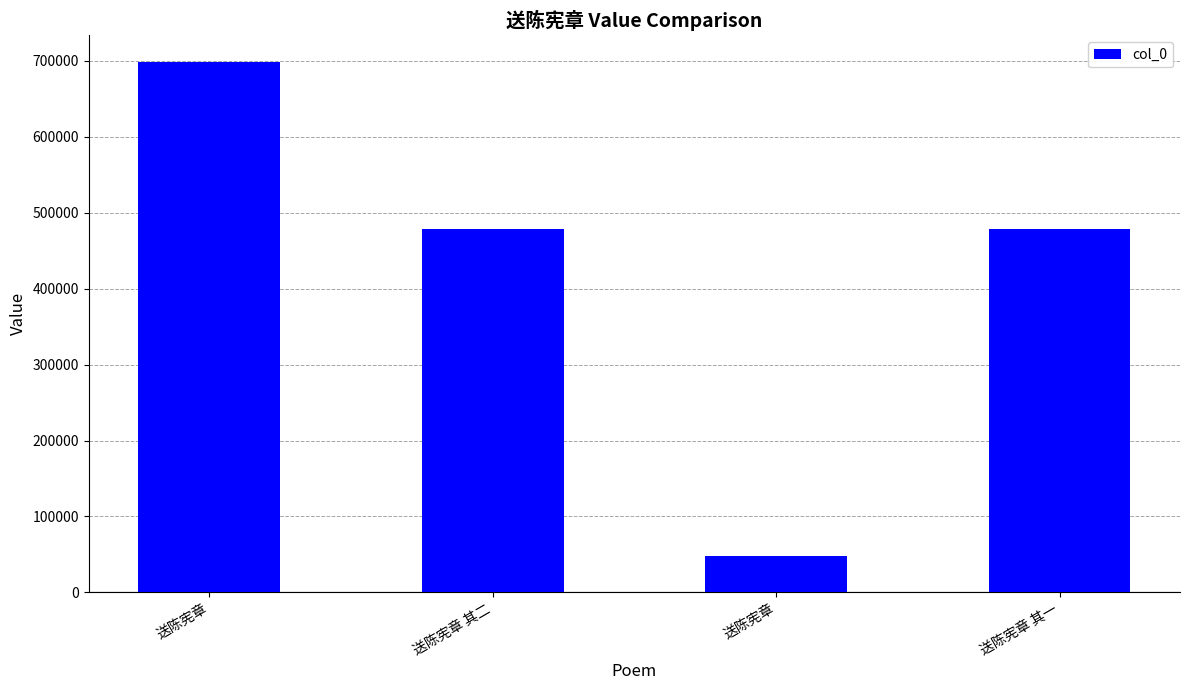

The chart shows a value of 478202 at 送陈宪章 其二. True or false?

True